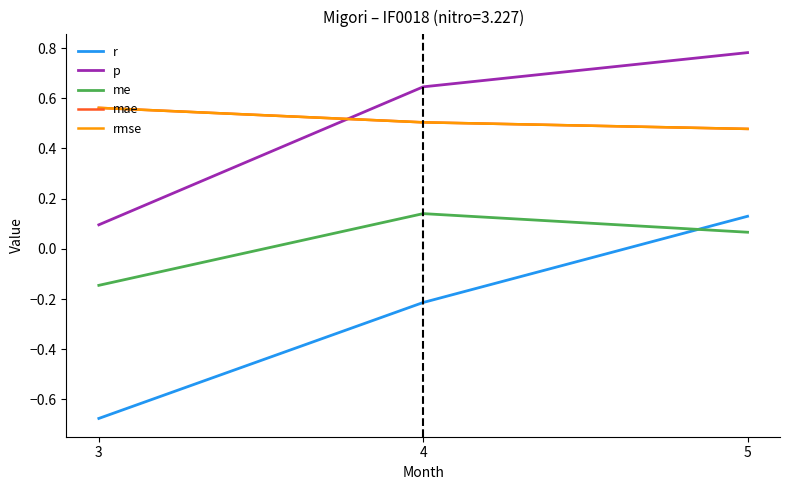

At 5, list the series in order from largest to smallest.

p, mae, rmse, r, me